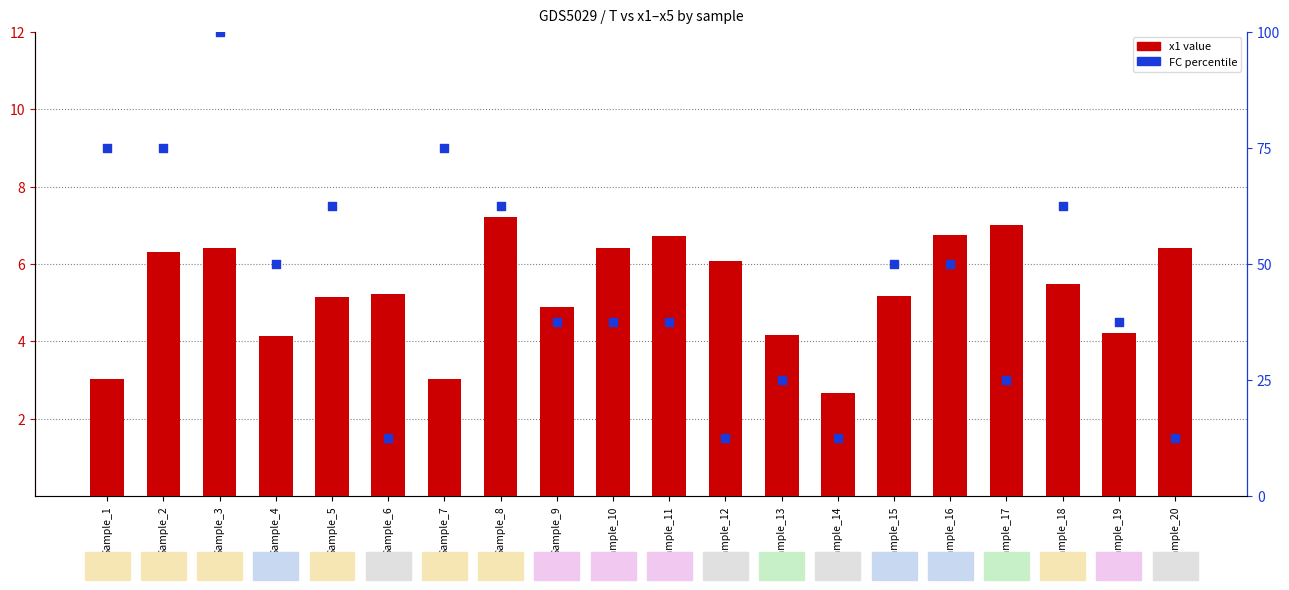

At how many categories does at least one series exceed 60?

7